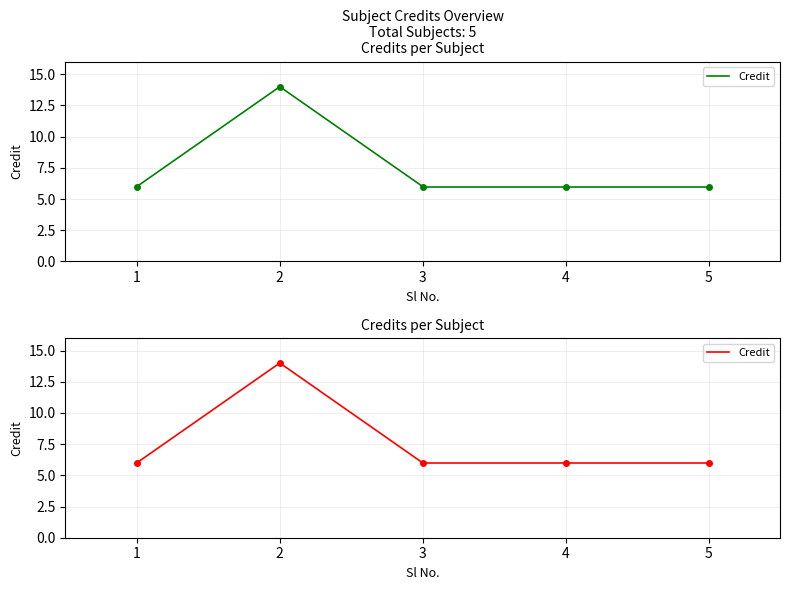

Approximately how many times larger is the value at 2 compared to 1?

2.3